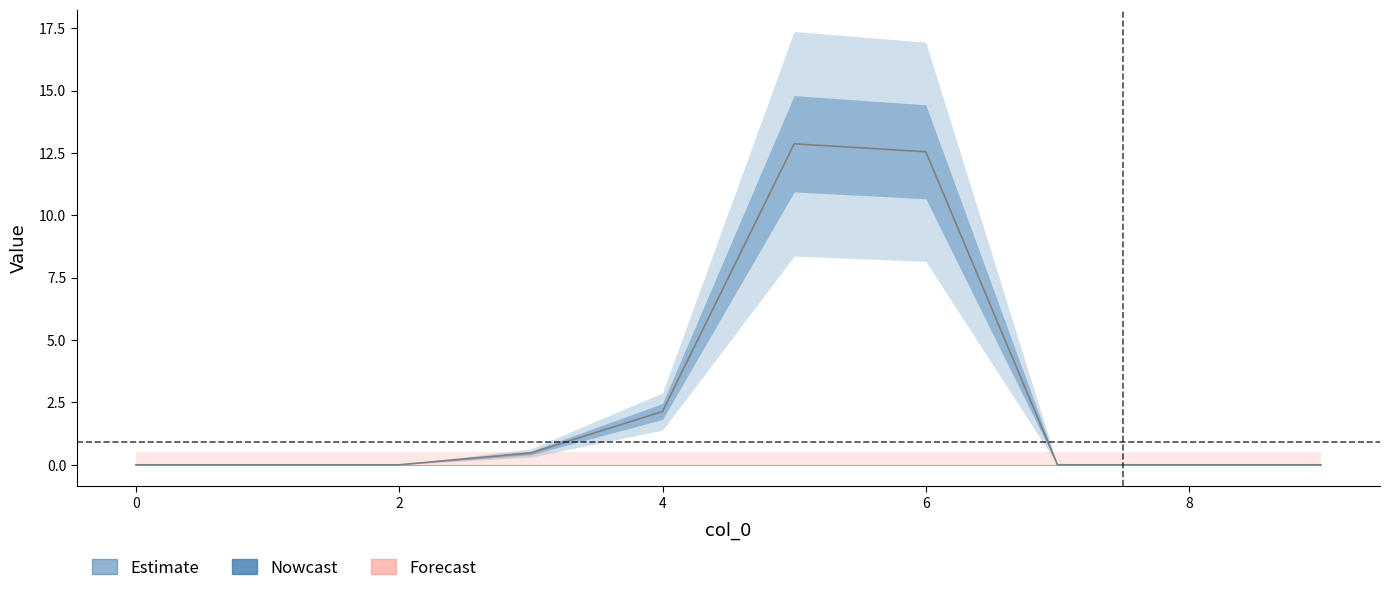

The value of series 1 at 4 is 3.3. True or false?

False